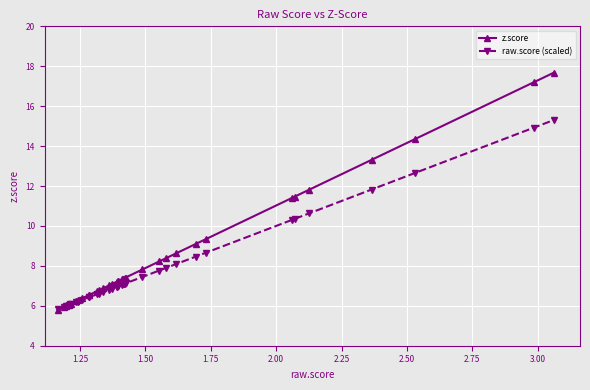

List the series in order of their overall mean, lowest first.

raw.score (scaled), z.score